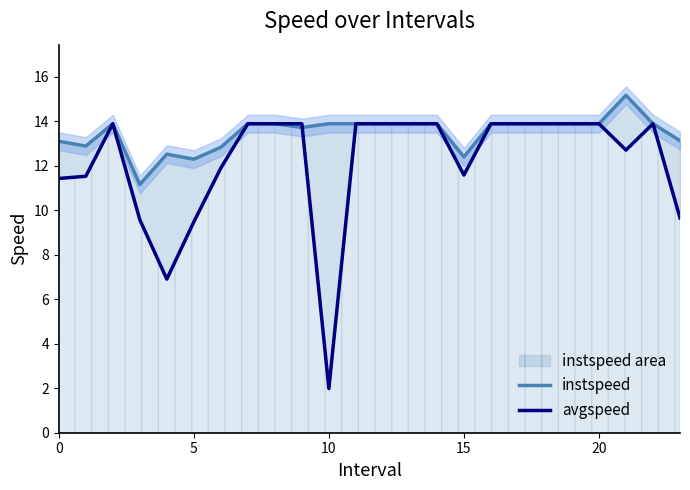

How many data points in instspeed are less than 13?

6